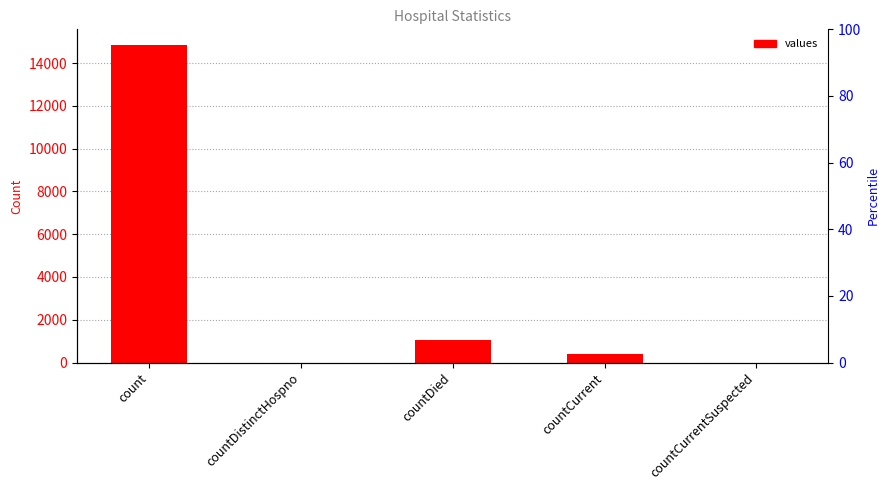

How many categories are shown in the chart?

5